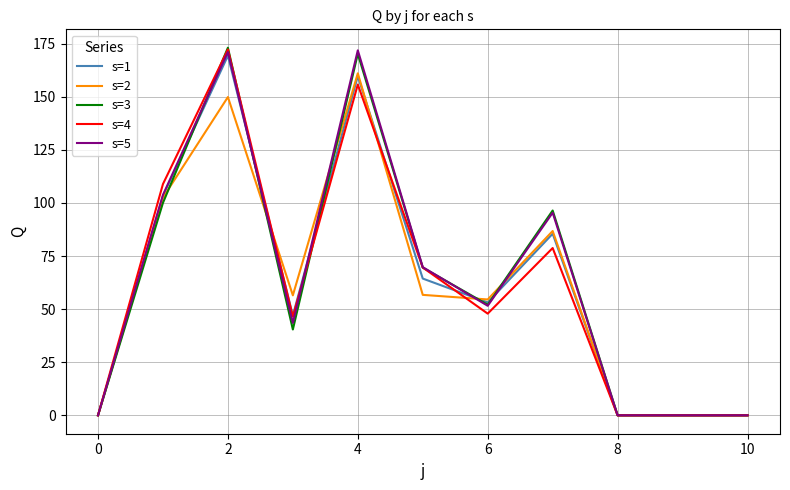

True or false: s=2 and s=5 cross at least once.

True